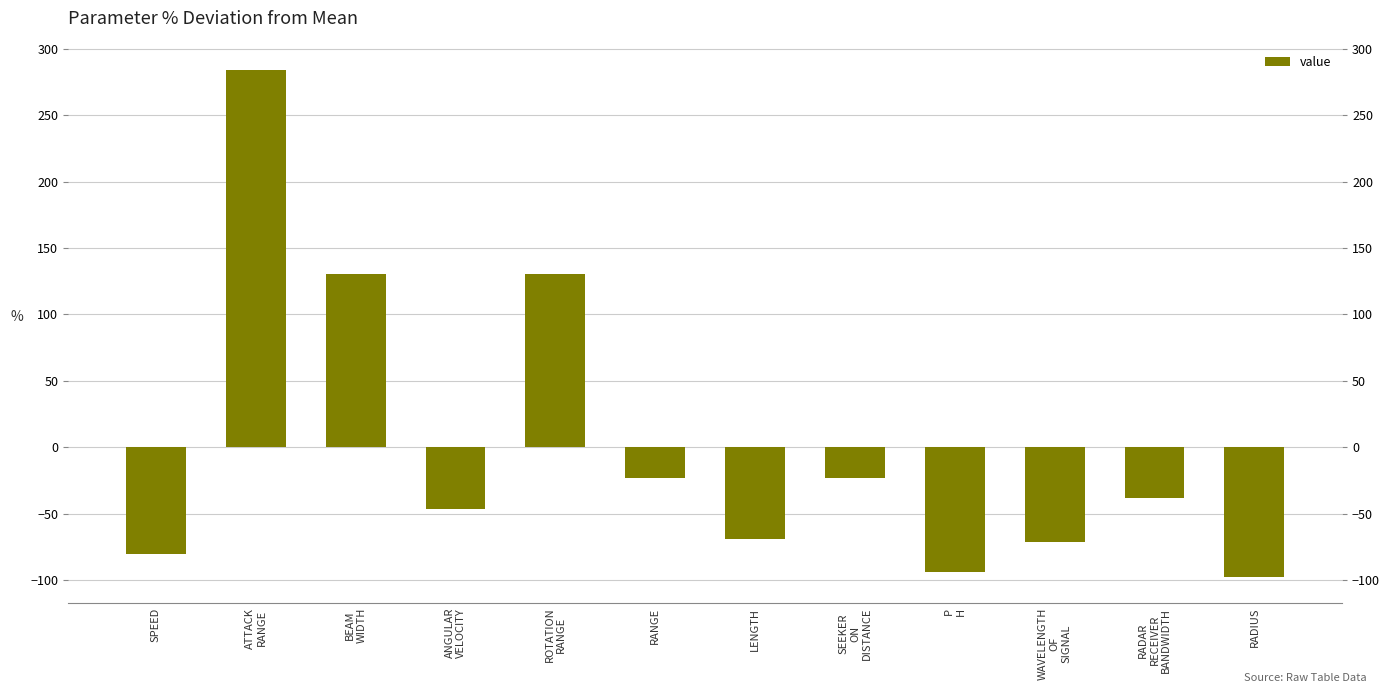

What is the label of the 1st bar from the right?

RADIUS